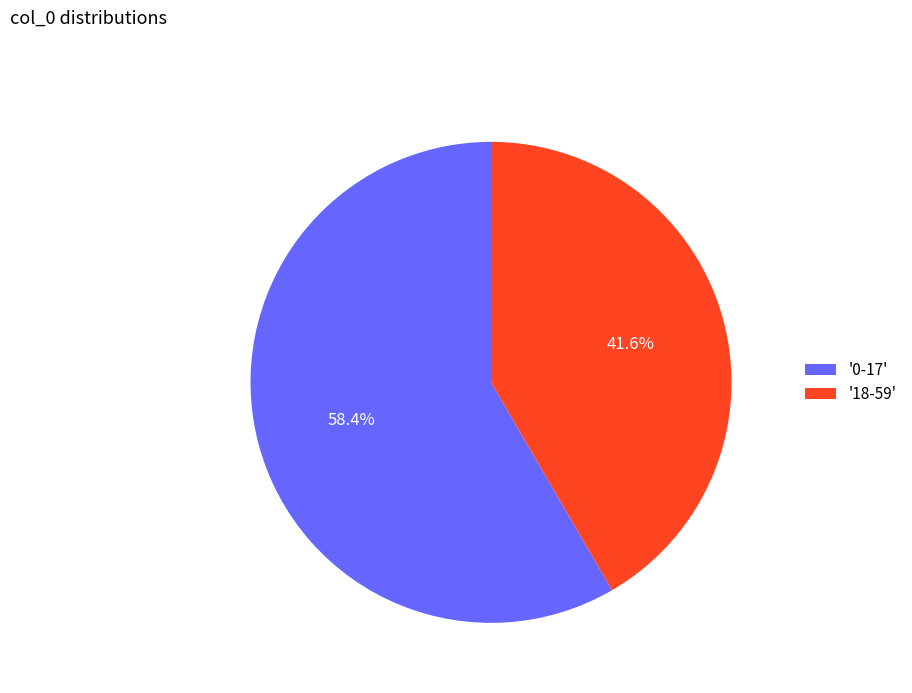

Does '0-17' account for over 50% of the chart?

Yes